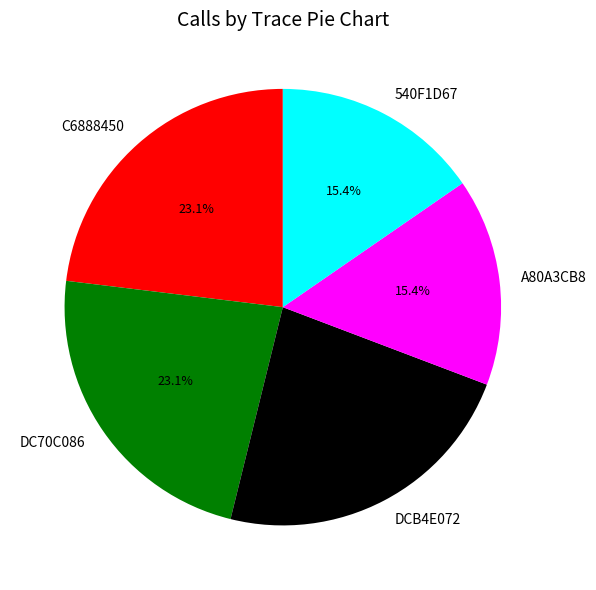

Does any single category account for the majority?

No